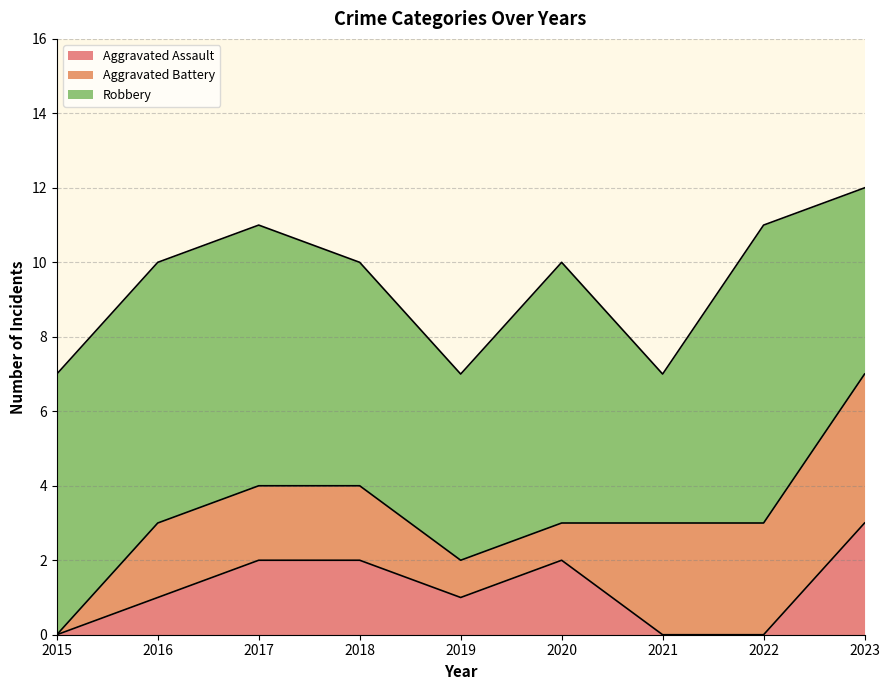

At how many categories does at least one series exceed 2?

9